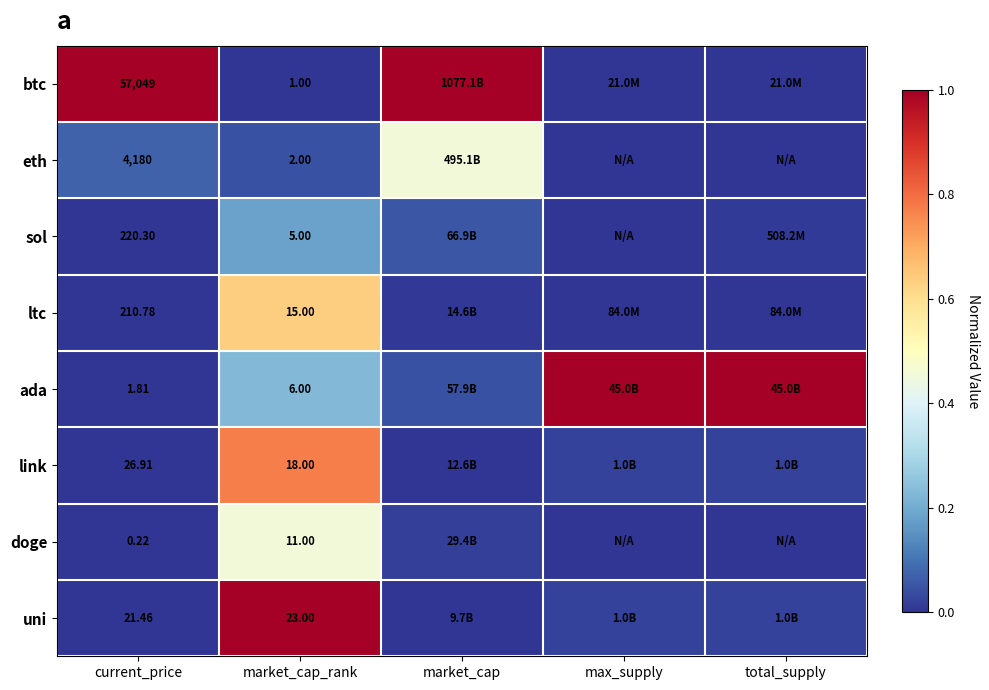

What is the spread (max minus min) of values at market_cap_rank?

22.0